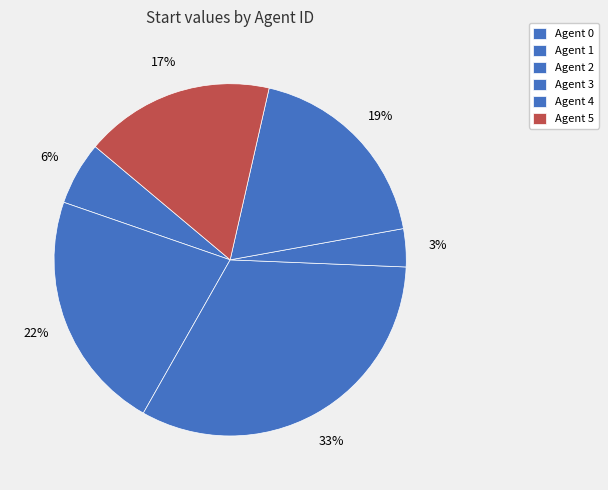

To the nearest percent, what is the difference between the largest and smallest slice percentages?

29%